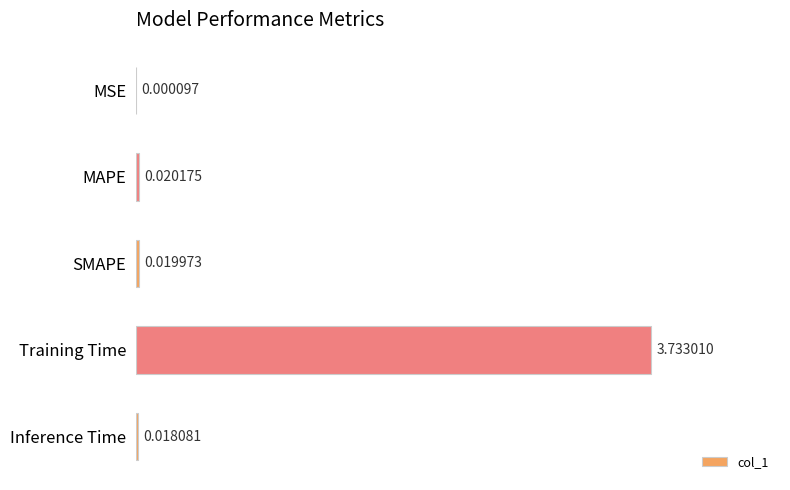

Between Training Time and MAPE, which is larger?

Training Time